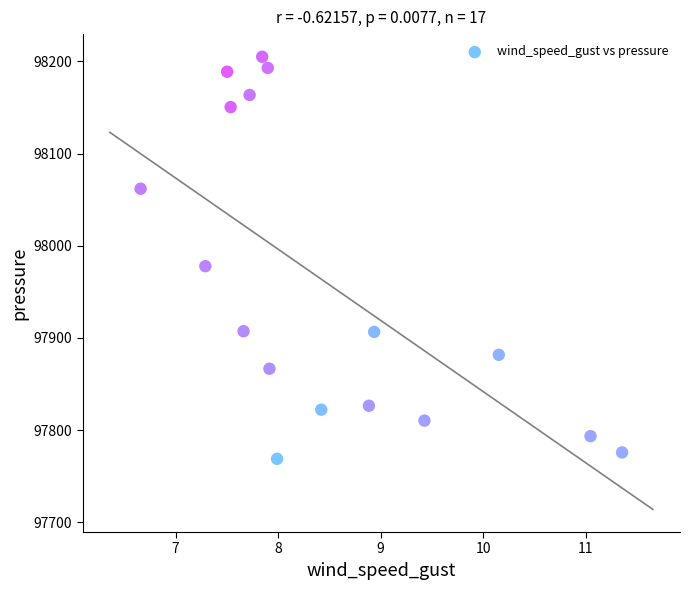

What is the range of X values (max minus min)?

4.7